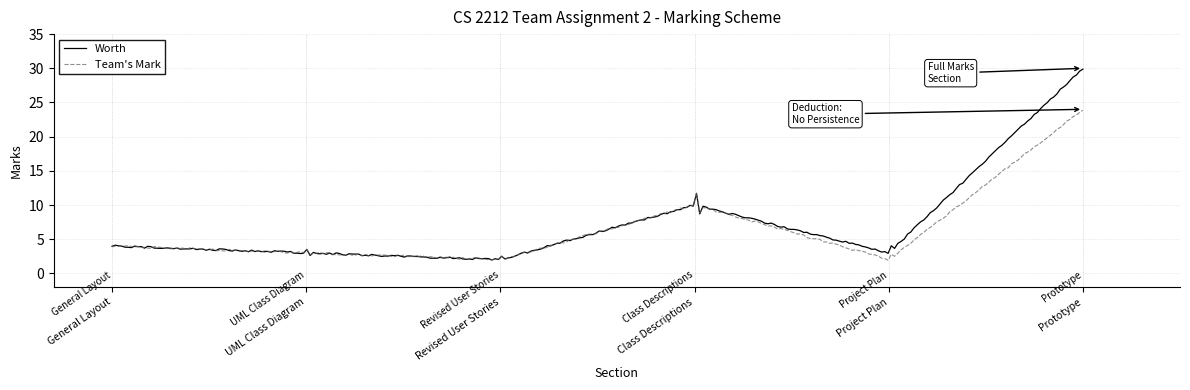

True or false: Worth has more than 1 interior local peaks.

True